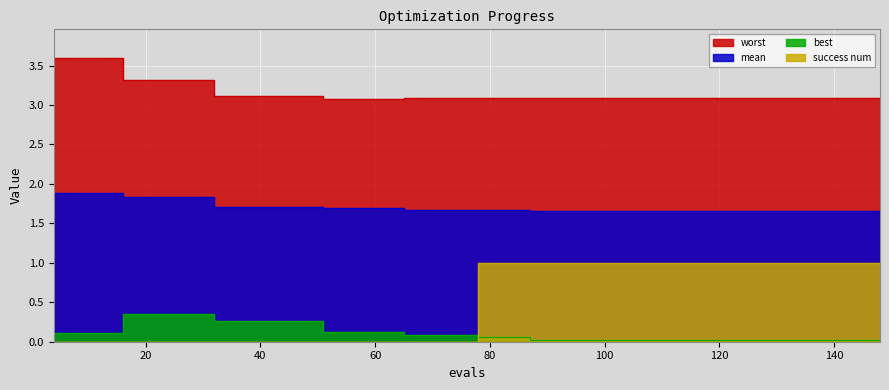

Reading right to left, extract all data points from this chart.

mean: 1.7	1.7	1.7	1.7	1.7	1.7	1.7	1.7	1.7	1.7	1.7	1.7	1.7	1.7	1.7	1.7	1.7	1.7	1.7	1.7	1.7	1.7	1.7	1.7	1.7	1.7	1.7	1.7	1.7	1.7	1.7	1.7	1.7	1.8	1.8	1.8	1.8	1.9	1.9	1.9
best: 0.0	0.0	0.0	0.0	0.0	0.0	0.0	0.0	0.0	0.0	0.0	0.0	0.0	0.0	0.0	0.0	0.0	0.1	0.1	0.1	0.1	0.1	0.1	0.1	0.1	0.1	0.1	0.1	0.3	0.3	0.3	0.3	0.3	0.3	0.3	0.3	0.3	0.1	0.1	0.1
worst: 3.1	3.1	3.1	3.1	3.1	3.1	3.1	3.1	3.1	3.1	3.1	3.1	3.1	3.1	3.1	3.1	3.1	3.1	3.1	3.1	3.1	3.1	3.1	3.1	3.1	3.1	3.1	3.1	3.1	3.1	3.1	3.1	3.1	3.3	3.3	3.3	3.3	3.6	3.6	3.6
success num: 1.0	1.0	1.0	1.0	1.0	1.0	1.0	1.0	1.0	1.0	1.0	1.0	1.0	1.0	1.0	1.0	1.0	1.0	1.0	1.0	0.0	0.0	0.0	0.0	0.0	0.0	0.0	0.0	0.0	0.0	0.0	0.0	0.0	0.0	0.0	0.0	0.0	0.0	0.0	0.0